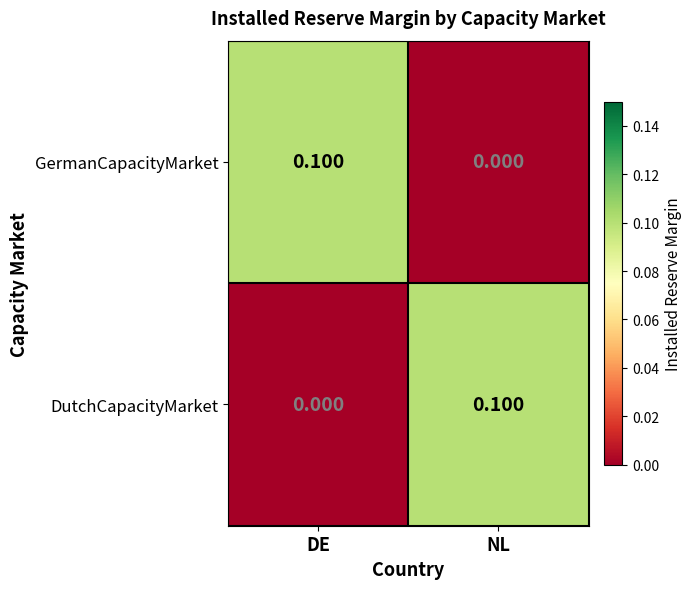

At which label is GermanCapacityMarket closest to 0?

NL